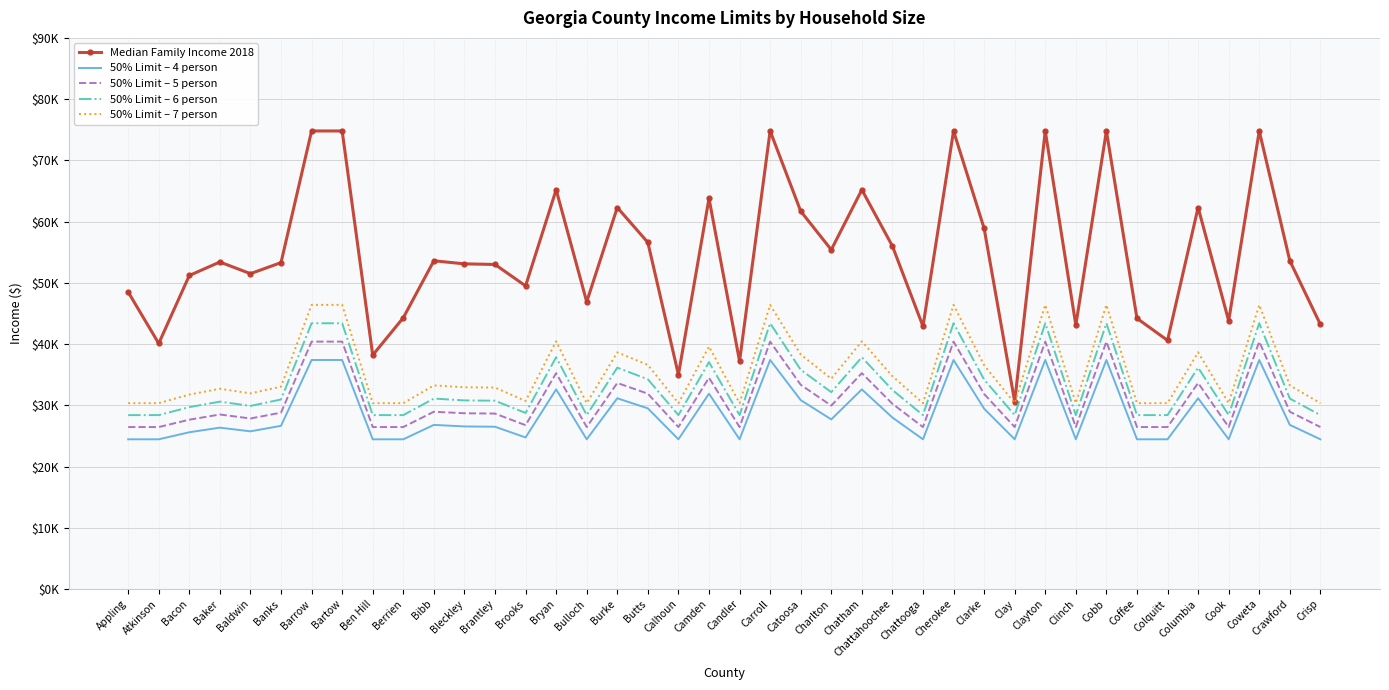

How many interior local valleys does the 50% Limit – 4 person series have?

10